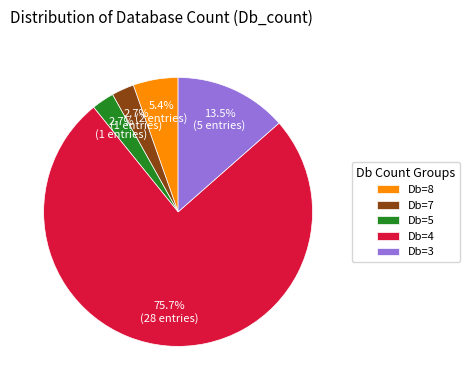

What is the ratio of the value at Db=5 to the value at Db=7?

1.0